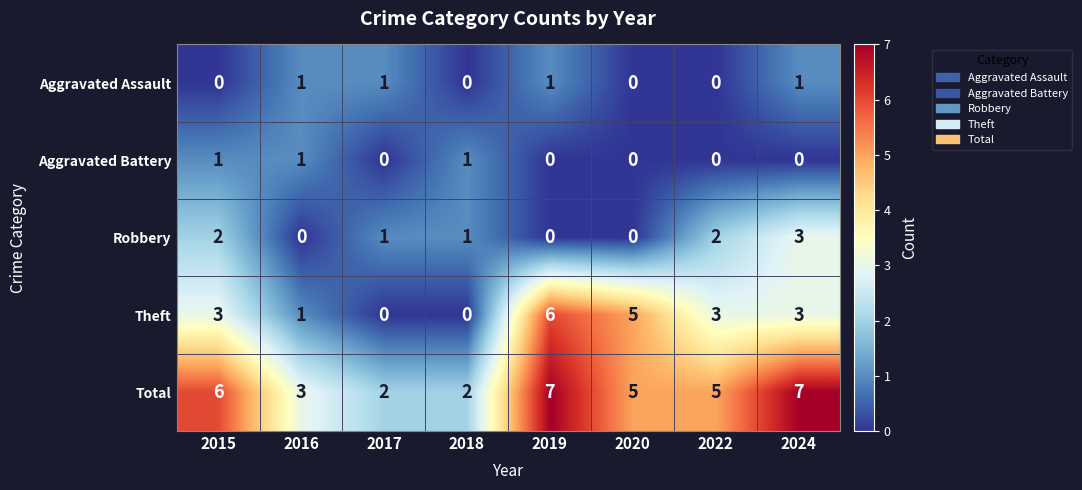

What is the sum of all Aggravated Assault values?

4